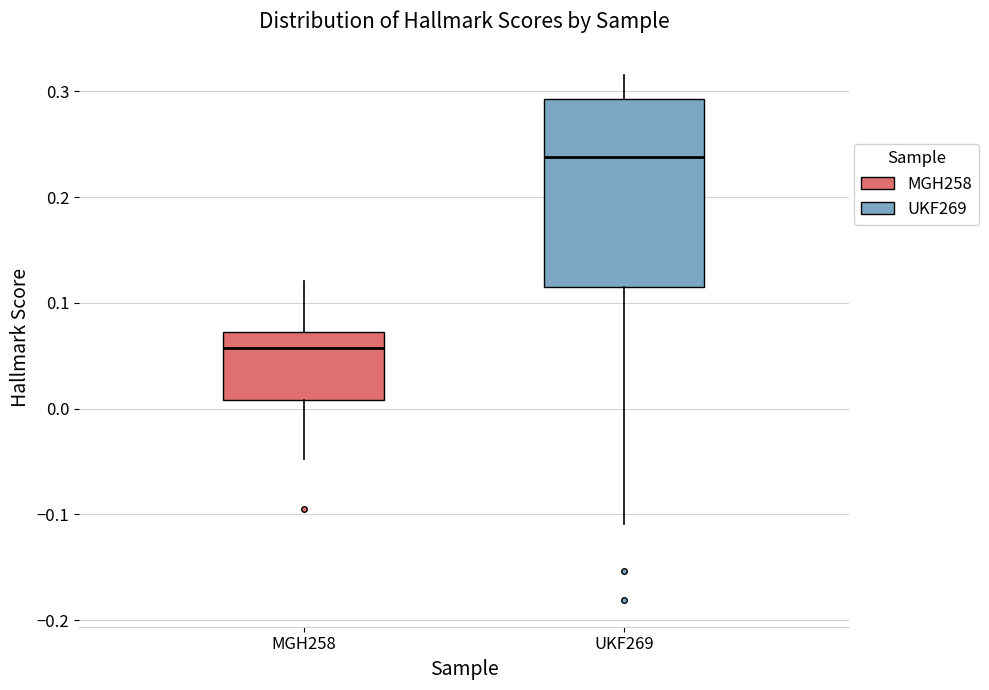

Reading left to right, read every box against the y-axis: the position of its median line, the range the box covers, and the ends of its whiskers. The values are not printed on the chart, so give them approximately, as read against the axis.

MGH258: median 0.06, box 0.01 to 0.07, whiskers -0.05 to 0.12
UKF269: median 0.24, box 0.12 to 0.29, whiskers -0.11 to 0.32